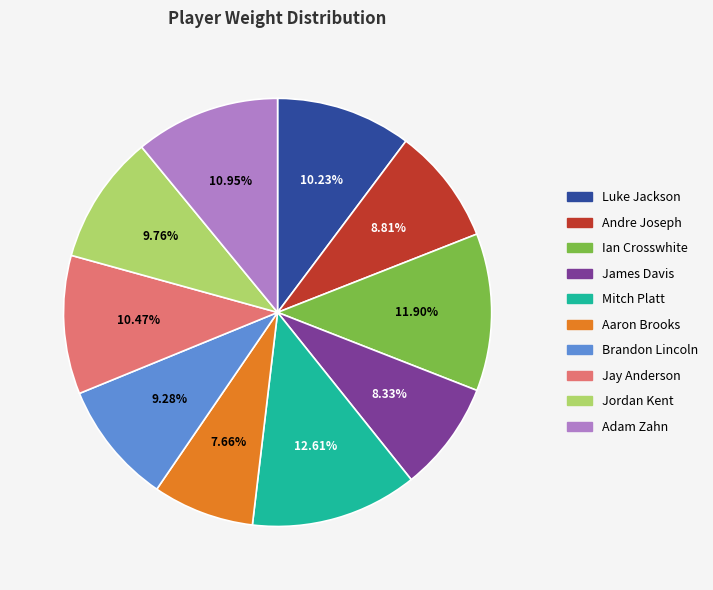

Do Mitch Platt and Luke Jackson together represent more than half of the pie?

No